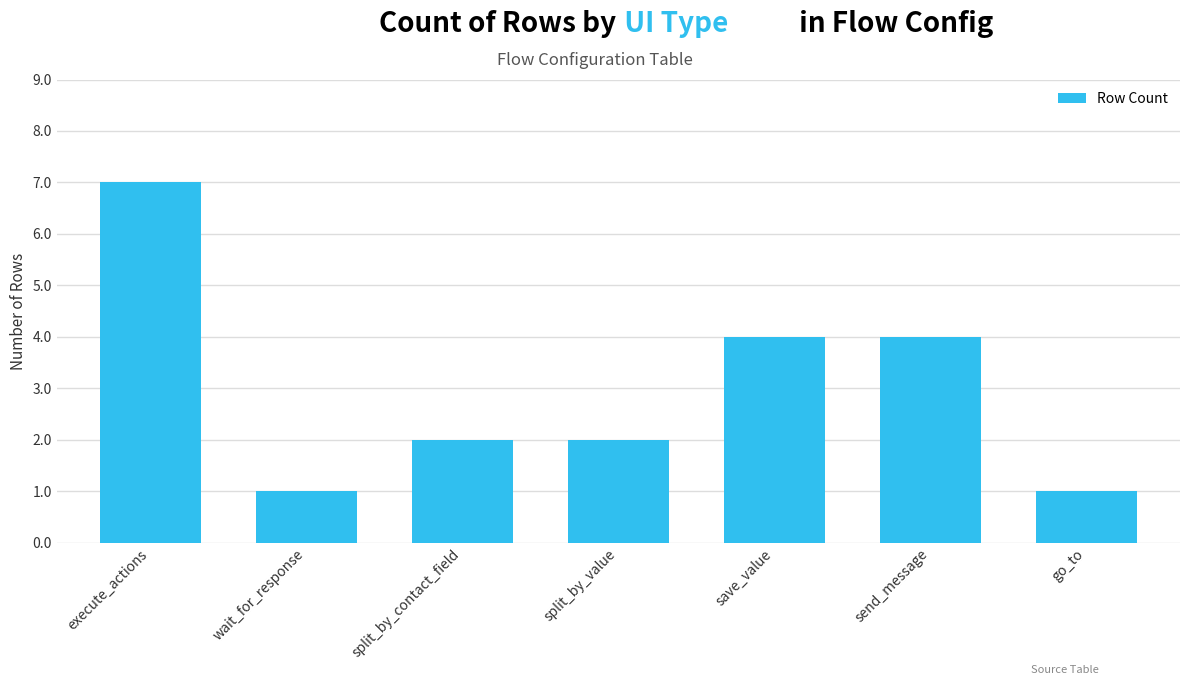

True or false: the data shows 3 at split_by_contact_field.

False